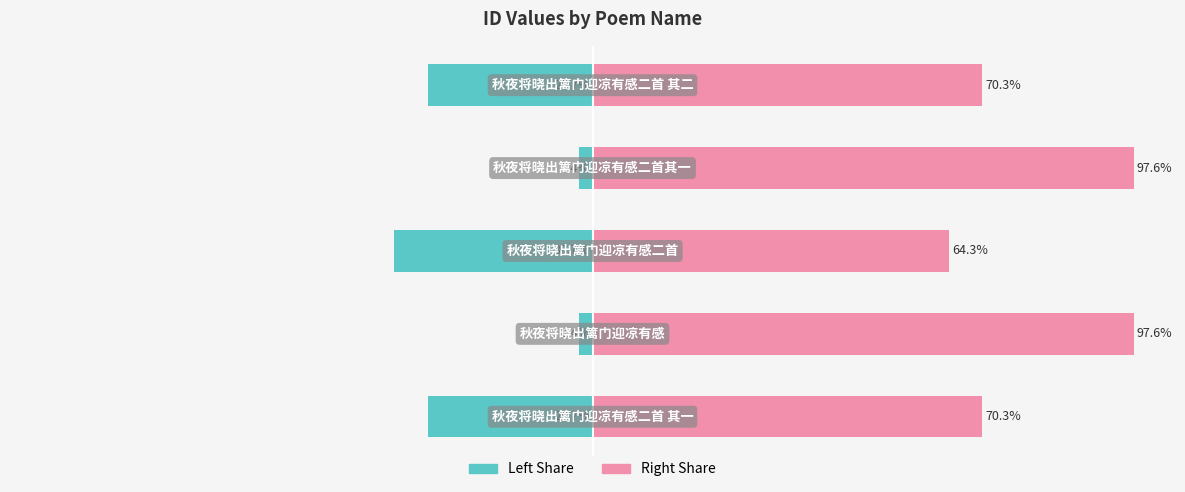

Which series has the widest spread of values?

col_0 (right share %)